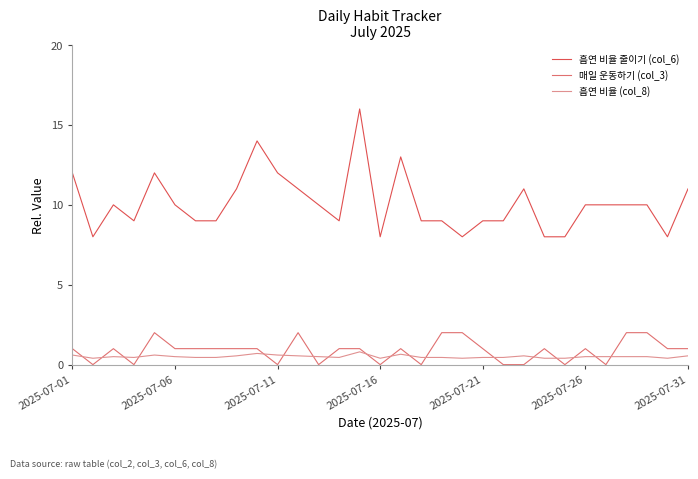

Does the chart display data point markers on the line(s)?

No